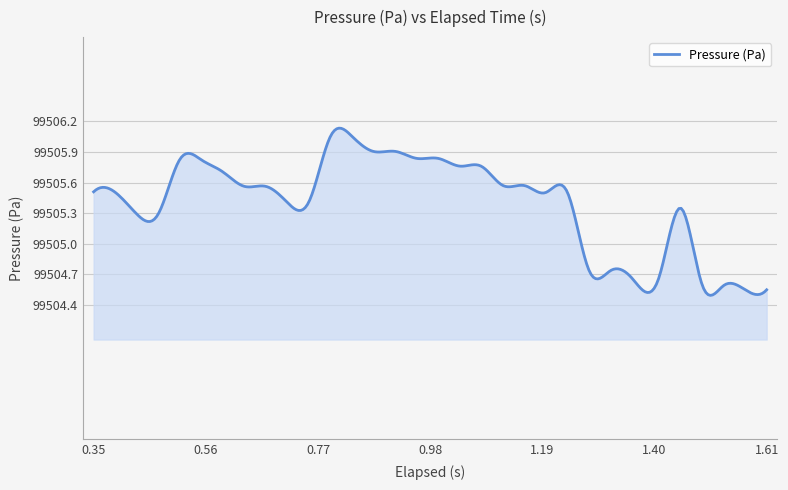

Count the number of categories in the chart.

300